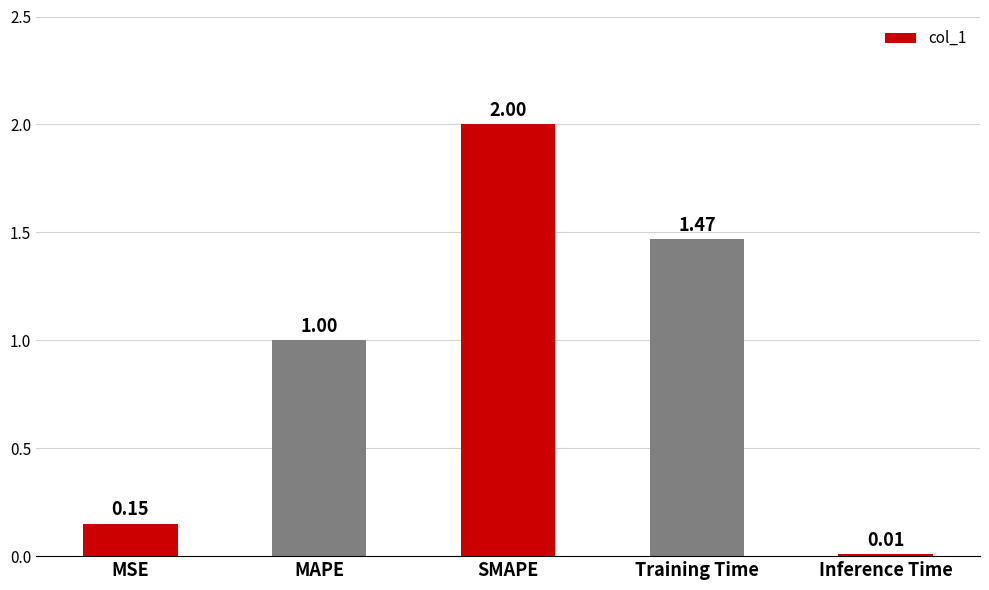

What is the difference between the second highest and second lowest values?

1.3